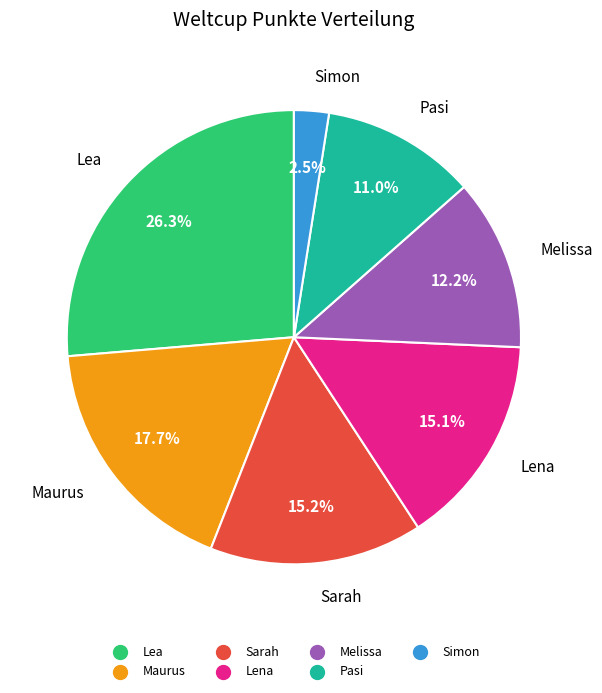

How many slices are in this pie chart?

7